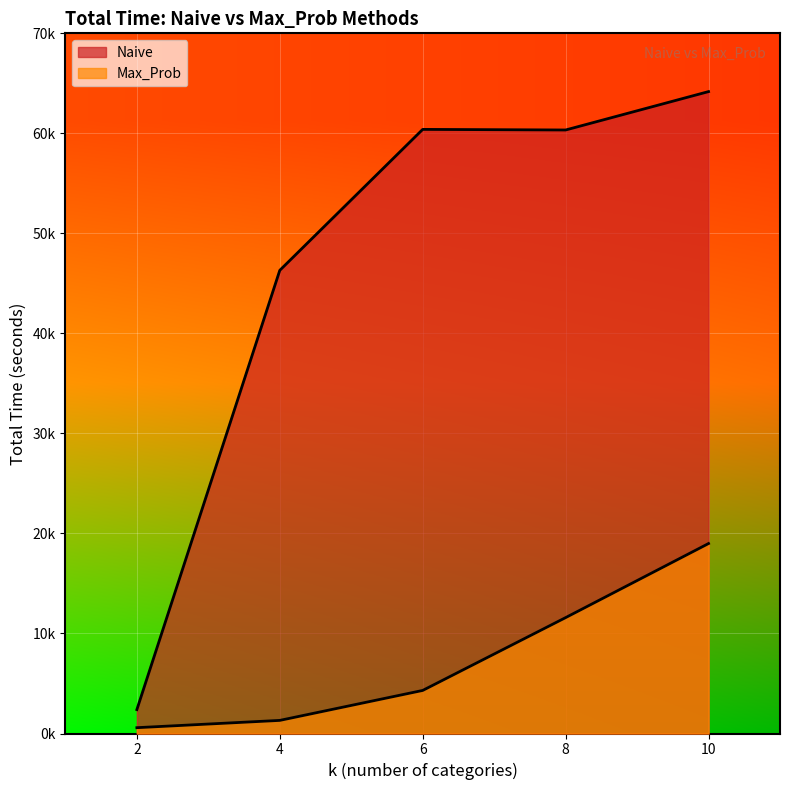

How many interior local valleys does the Naive series have?

1